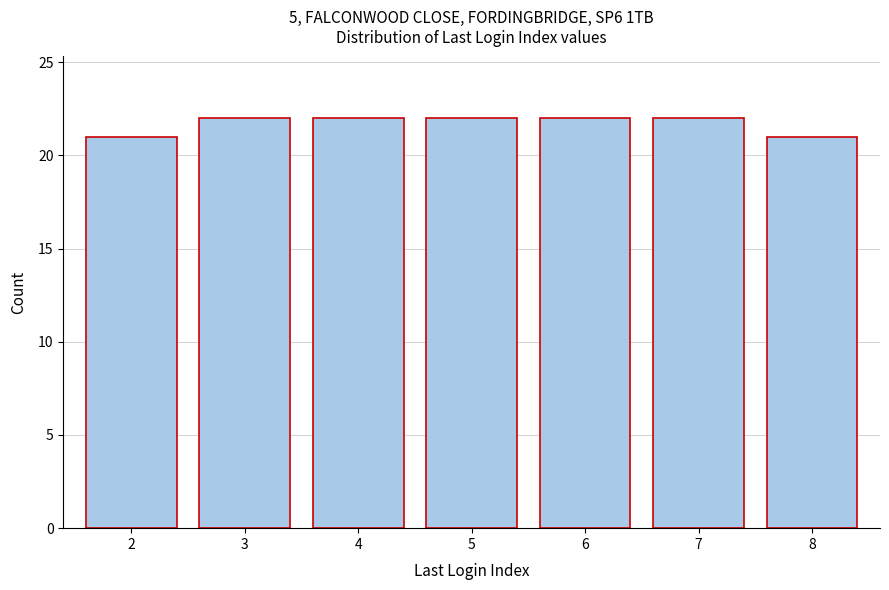

Reading right to left, transcribe all the data shown in this chart.

21	22	22	22	22	22	21